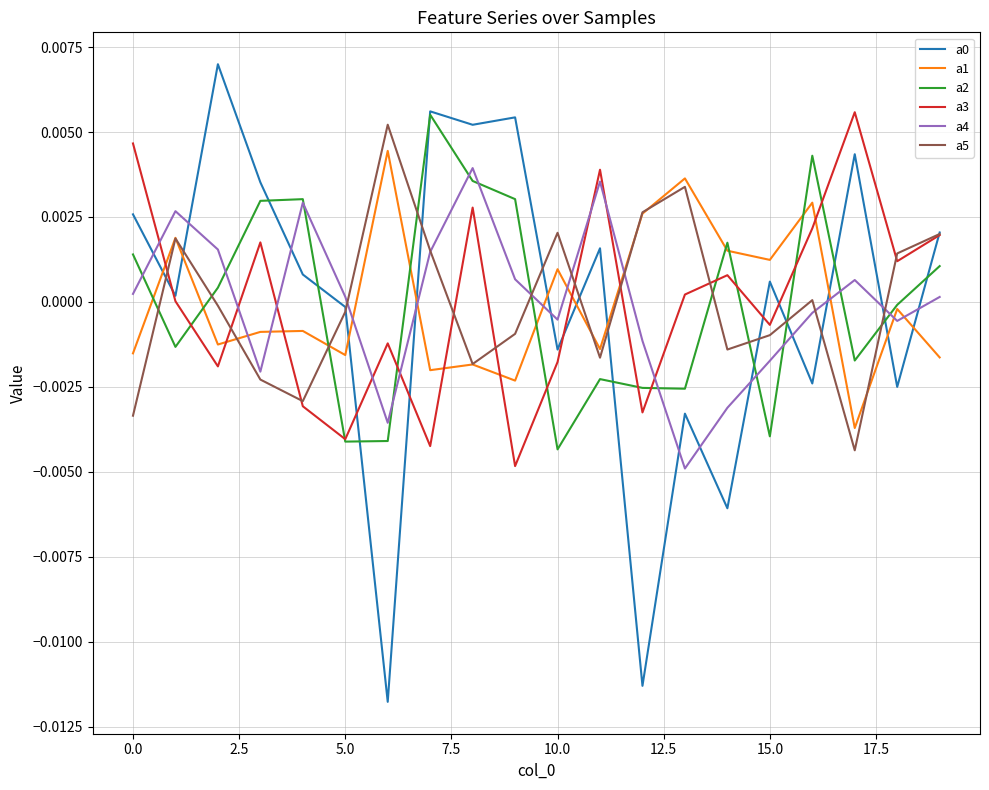

True or false: a1 and a0 intersect in this chart.

True